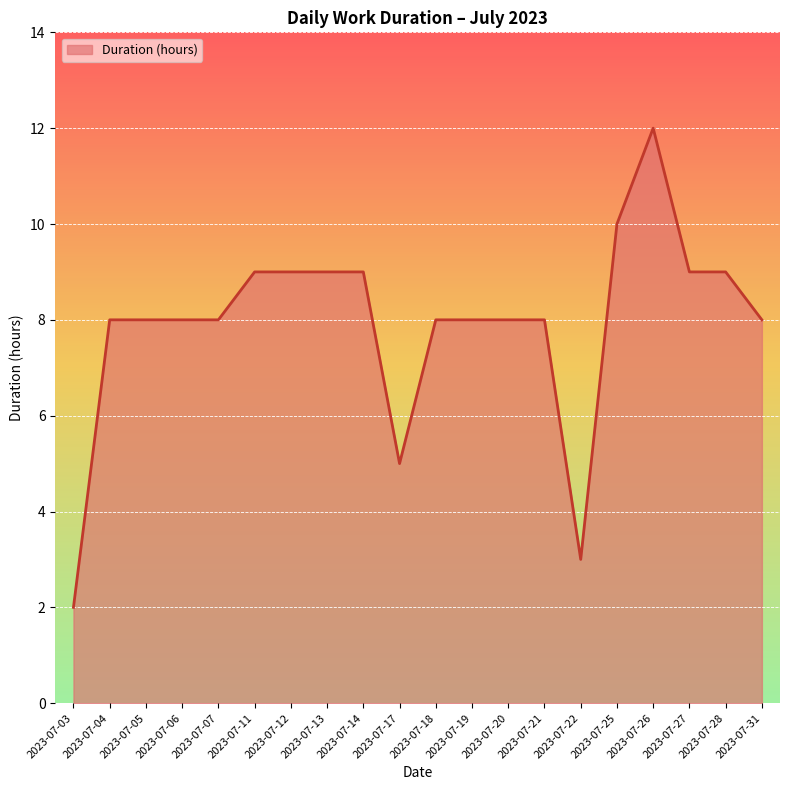

How many lines are shown in the chart?

1